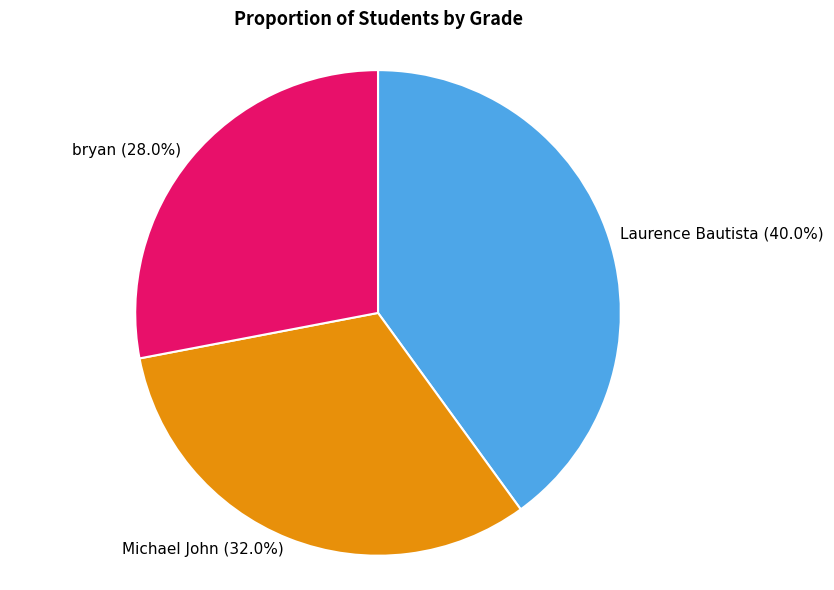

To the nearest percent, what percentage of the pie is bryan?

28%